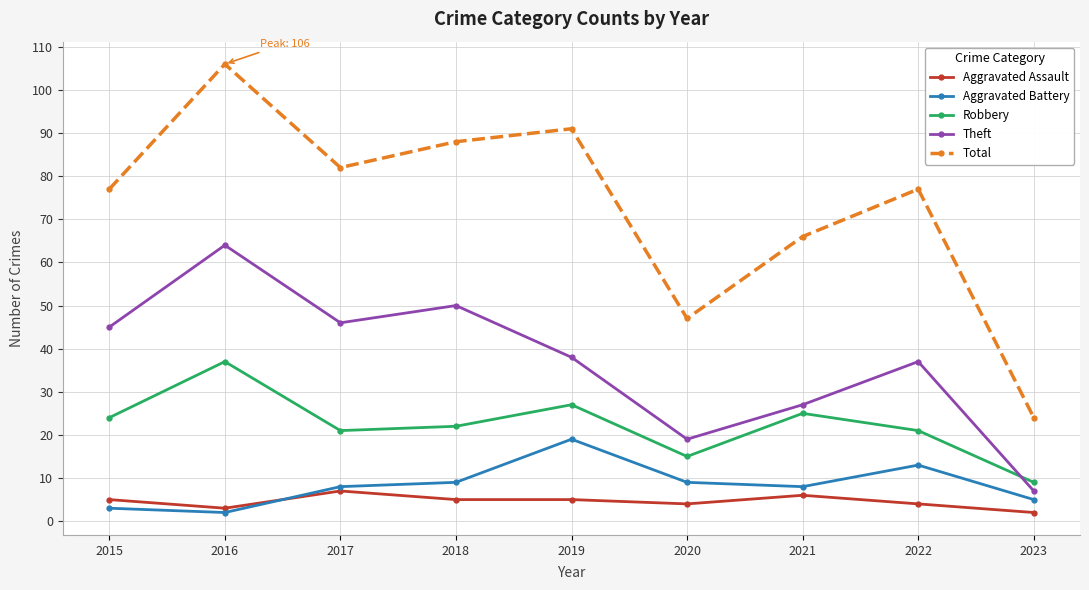

At which category is the sum across all series the highest?

2016